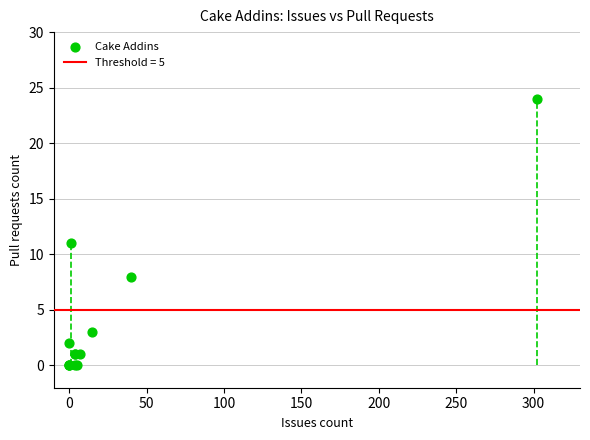

What Y value in the scatter plot is closest to 12?

11